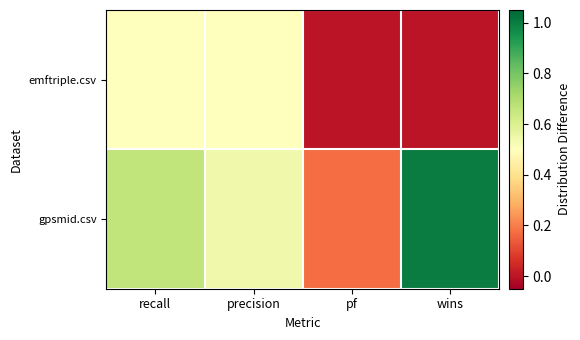

How many categories are shown in the chart?

4